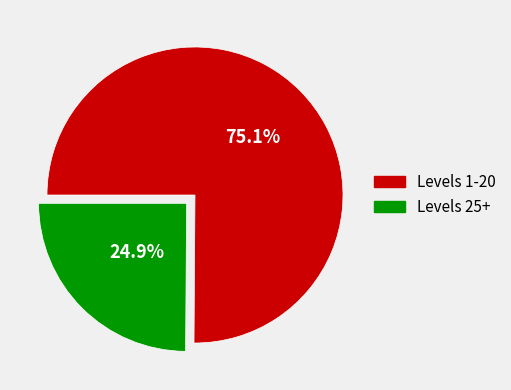

Is there any slice that represents more than half of the pie?

Yes